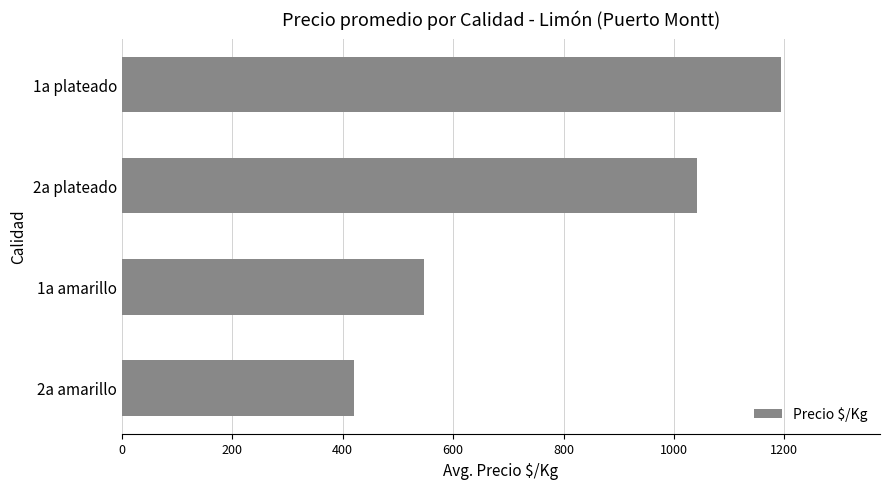

What is the average value?

801